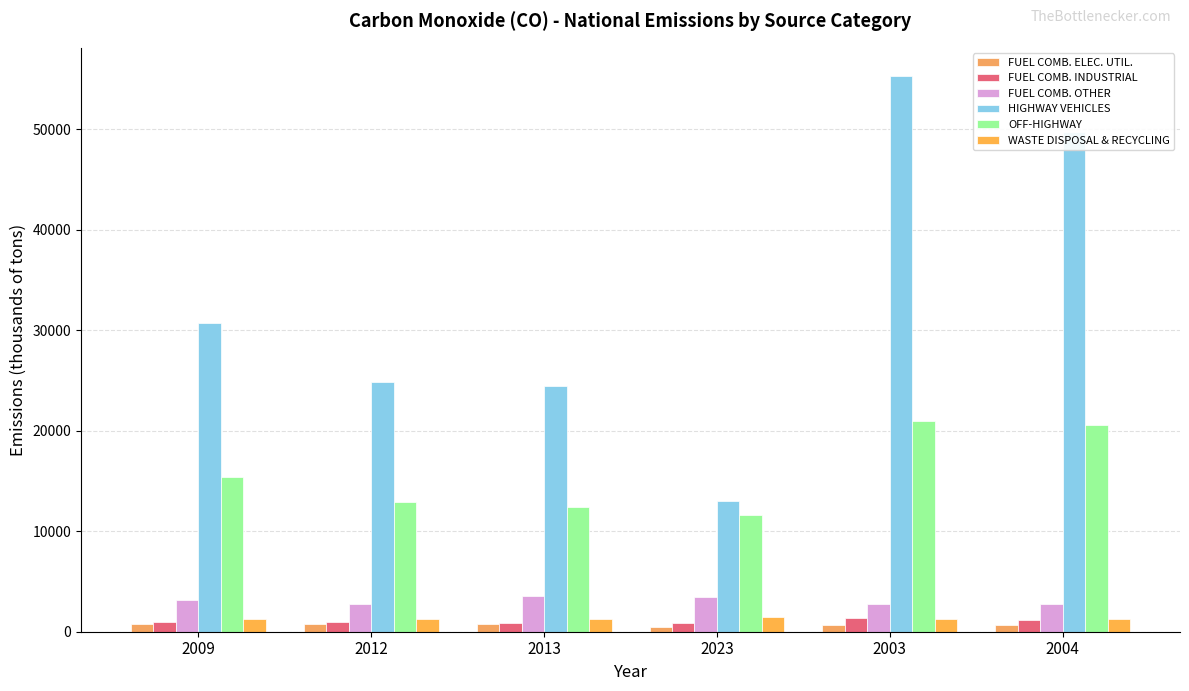

At how many categories does at least one series exceed 13548?

5